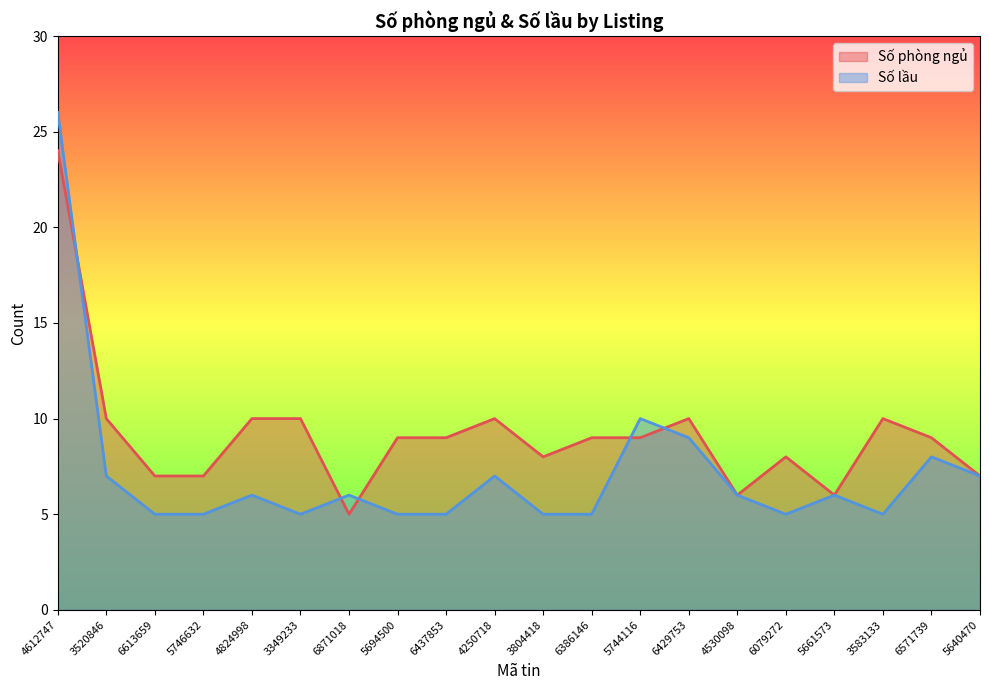

What is the sum of the Số phòng ngủ values at 5746632 and 5744116?

16